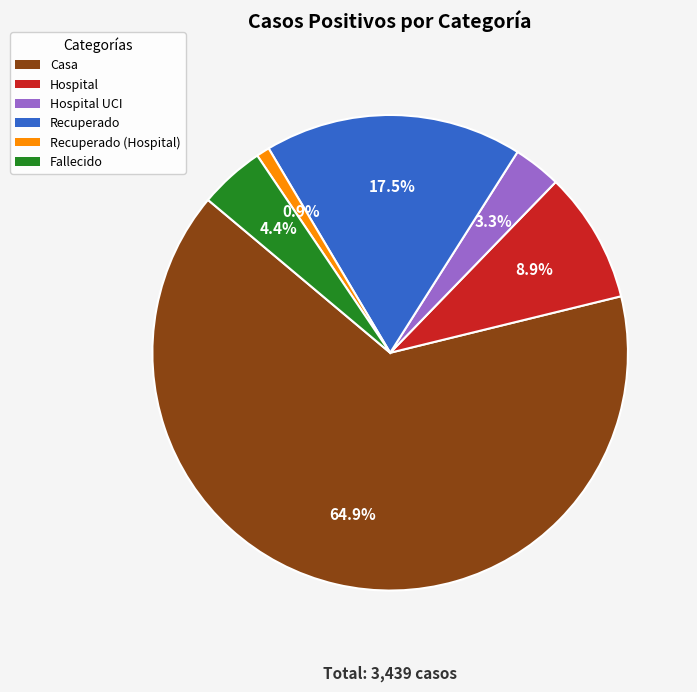

Which category has the smallest portion of the pie?

Recuperado (Hospital)